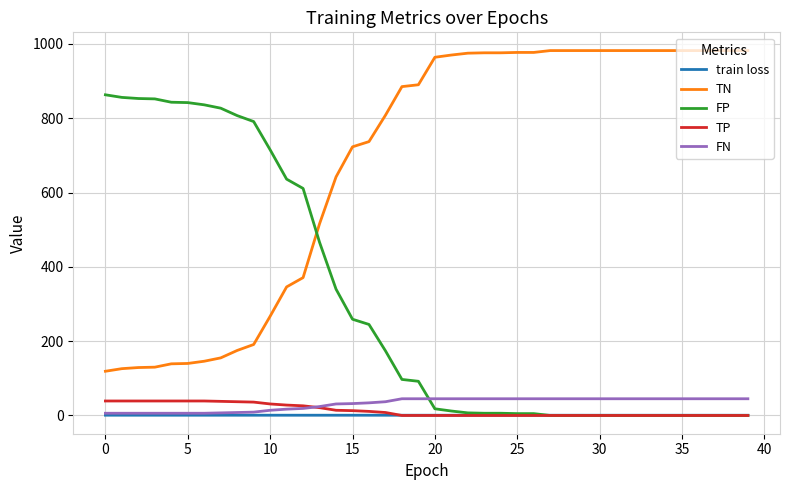

Which series has the largest total across all categories?

TN